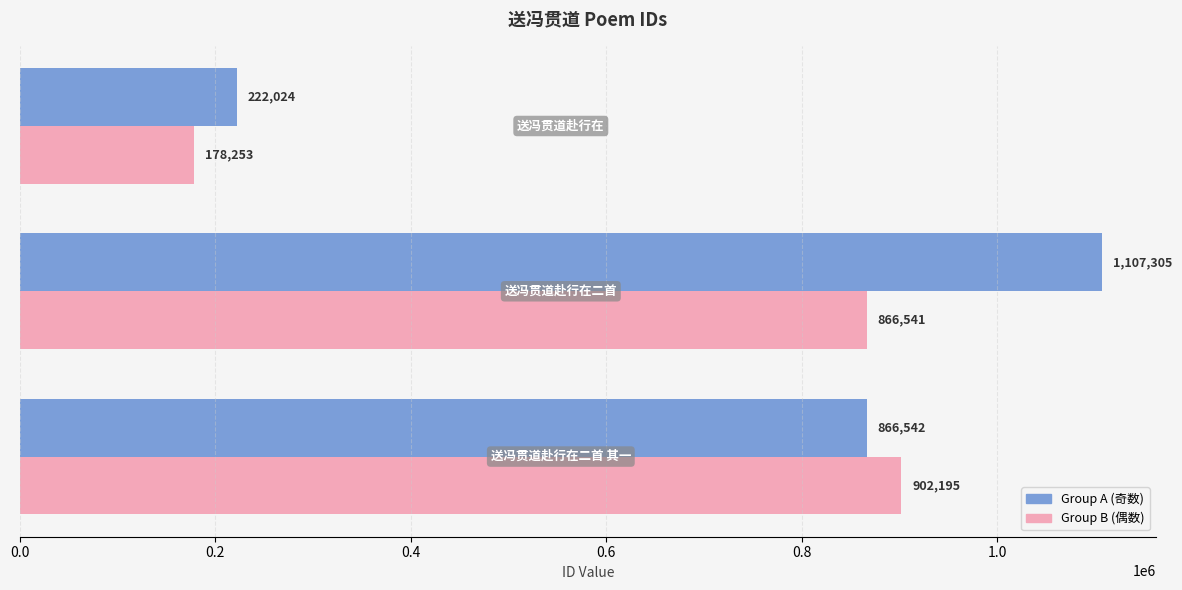

What is the maximum value shown in the chart?

1107305